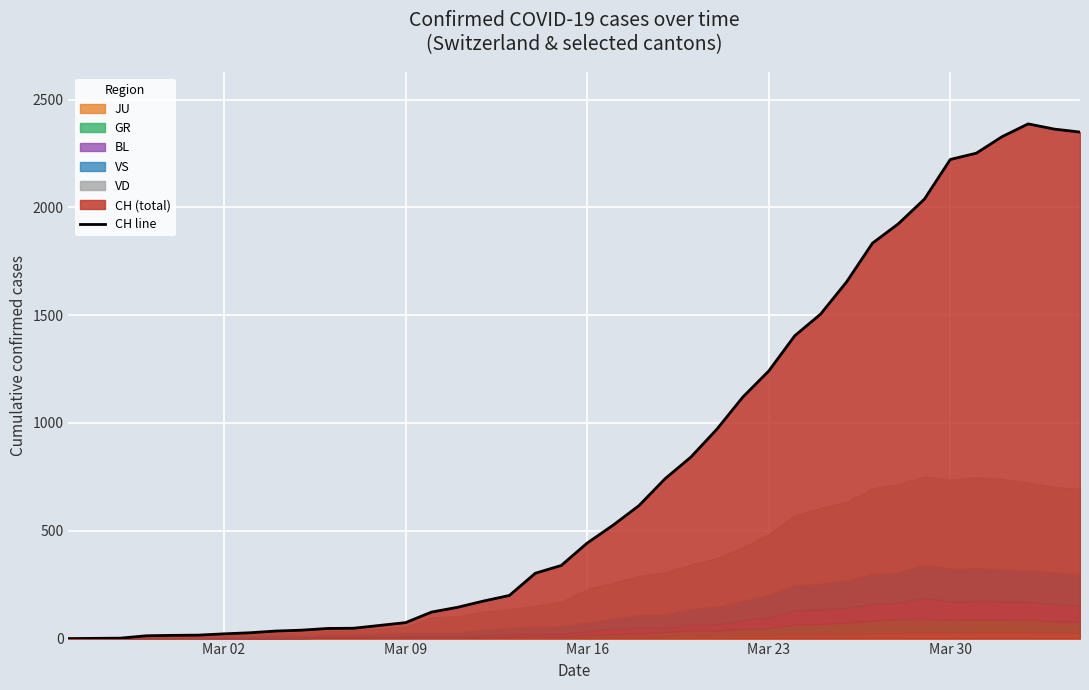

How many positive values are there?

39